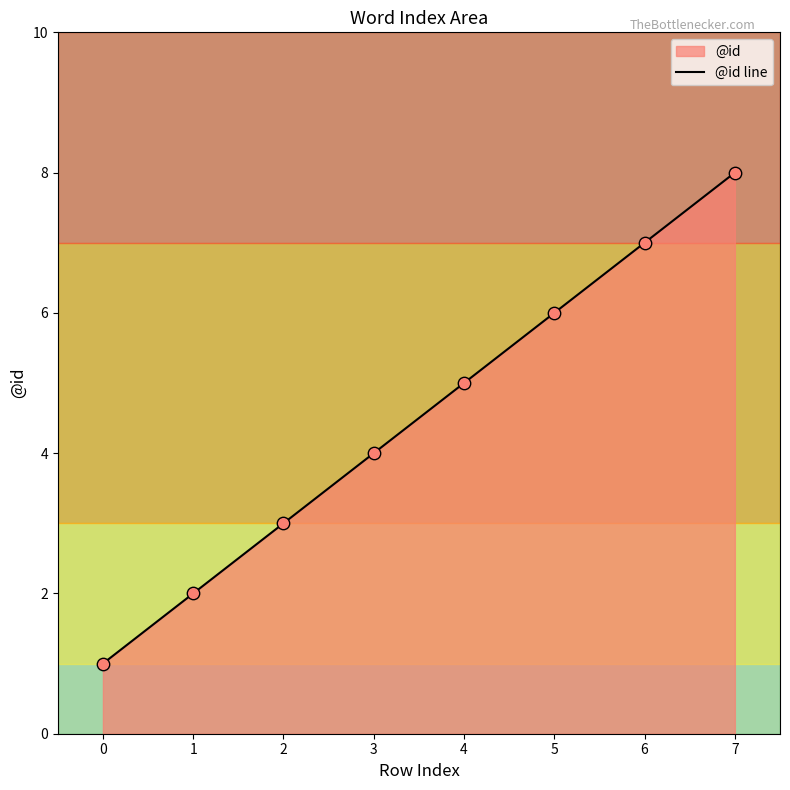

What is the change in value from 3 to 7?

+4